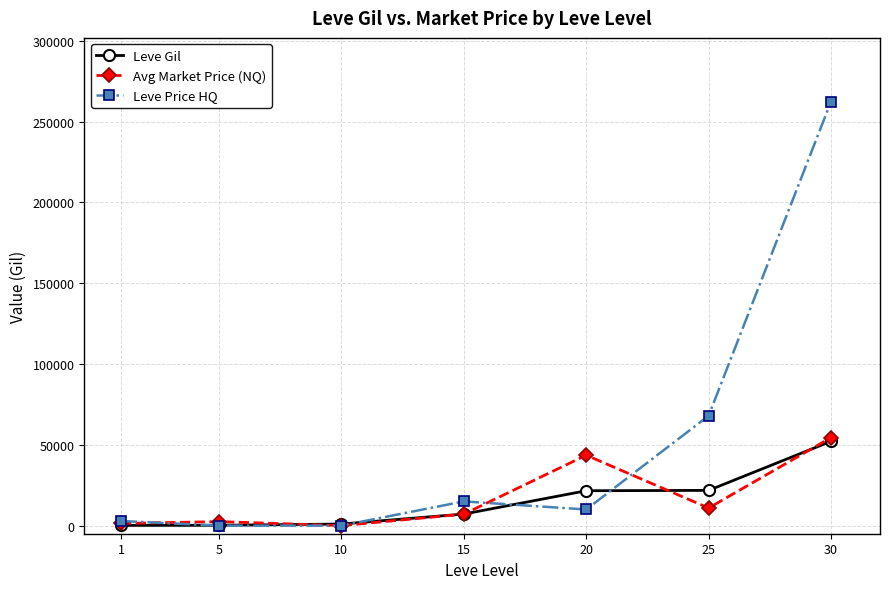

Which series has the largest total across all categories?

Leve Price HQ